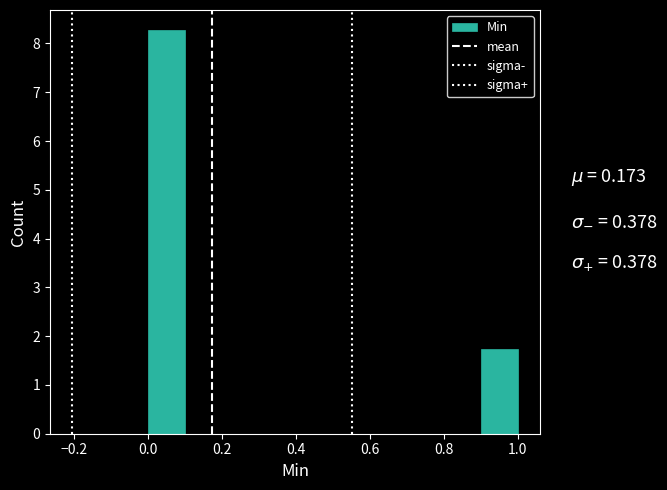

How tall is the bar that spans 0.9 to 1.0 on the x-axis? The values are not printed on the chart, so give them approximately, as read against the axis.

1.7